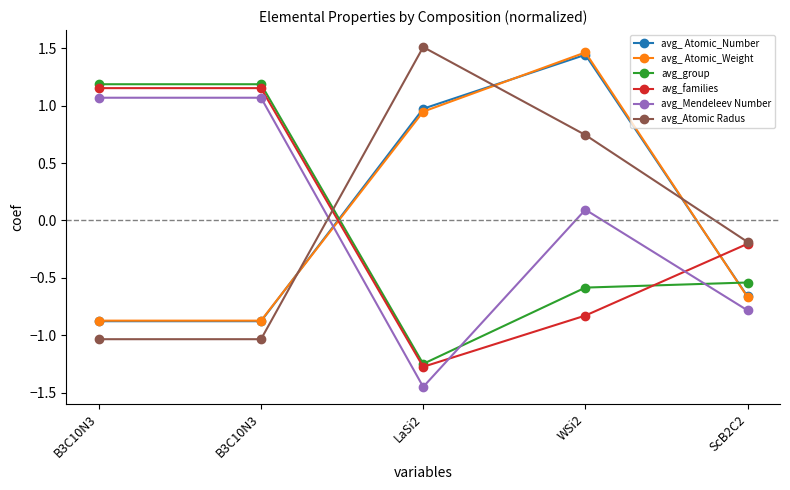

Does the chart have visible grid lines?

No